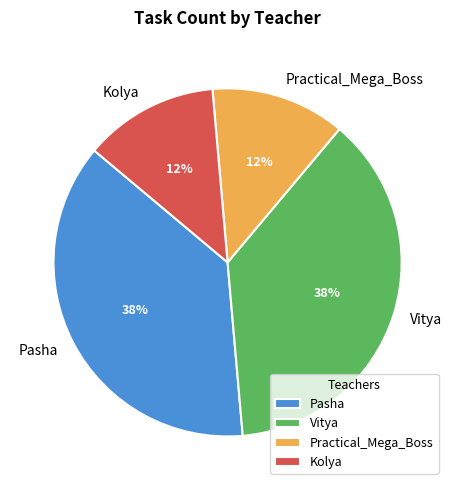

Does Pasha account for over 50% of the chart?

No